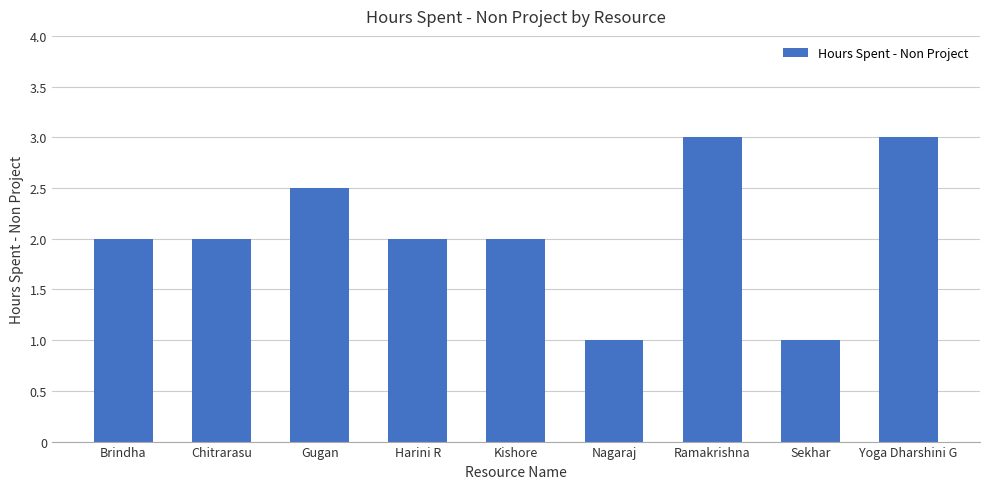

Is it true that the value at Ramakrishna is 4.6?

False